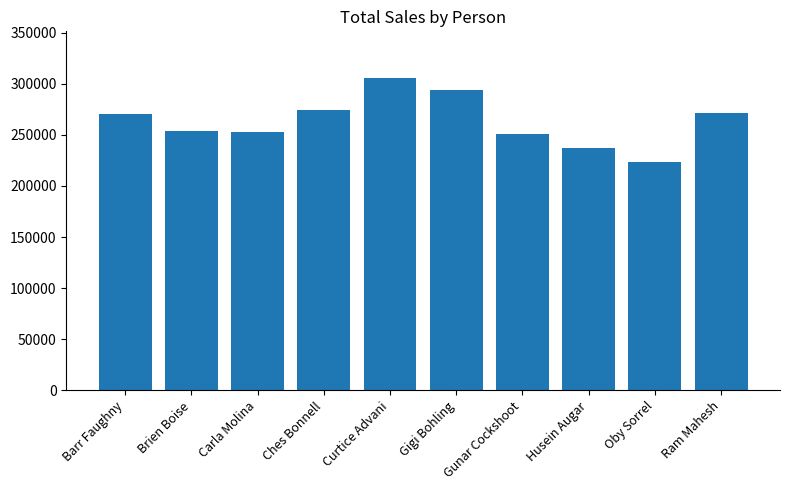

What is the label of the 2nd bar from the right?

Oby Sorrel